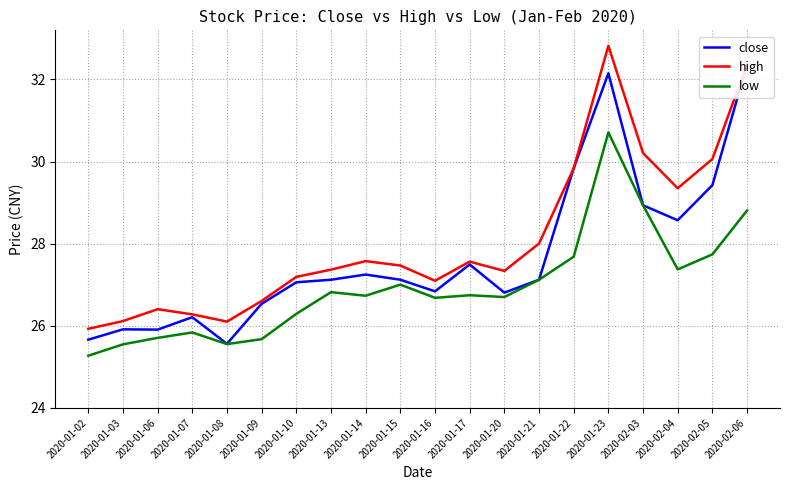

Which label corresponds to the largest value in the chart?

2020-01-23